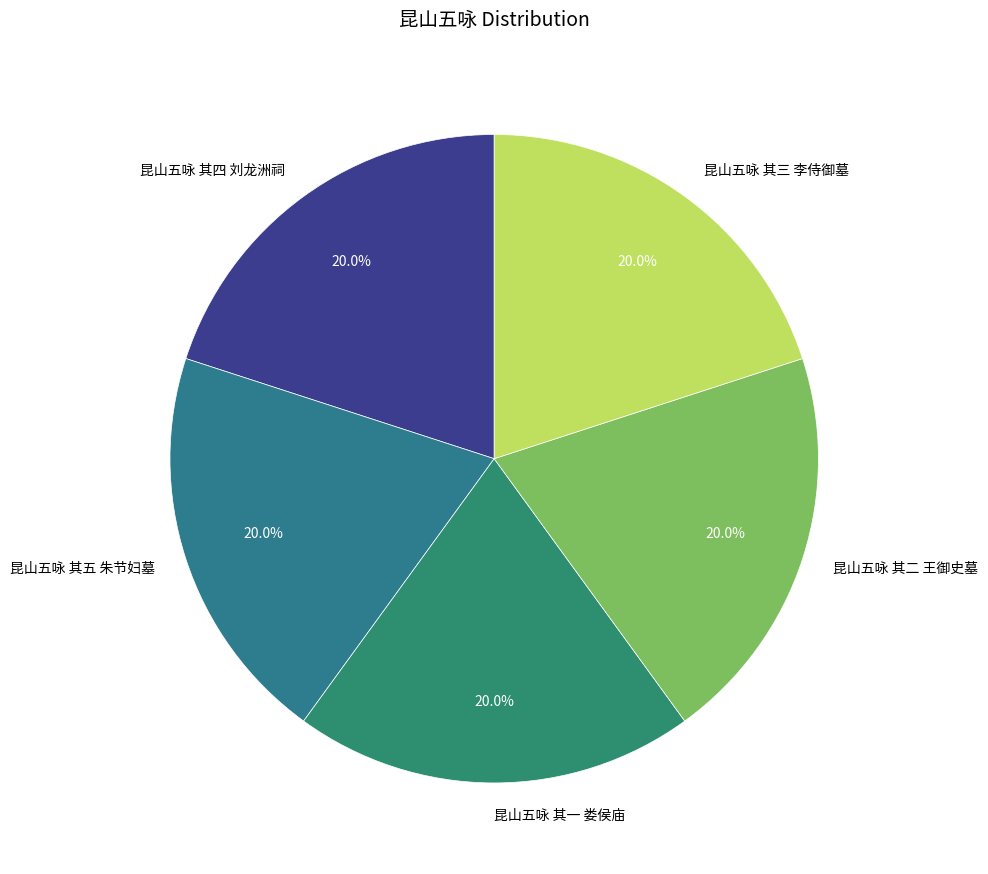

What percentage is the 昆山五咏 其一 娄侯庙 slice, to the nearest percent?

20%